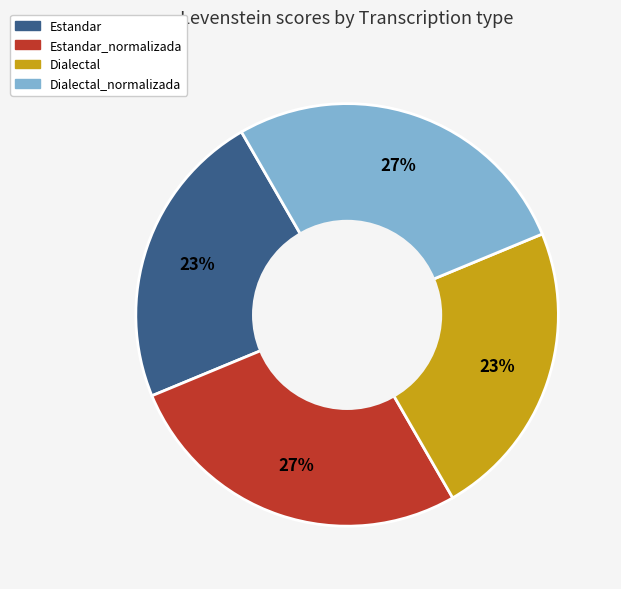

Is there any slice that represents more than half of the pie?

No